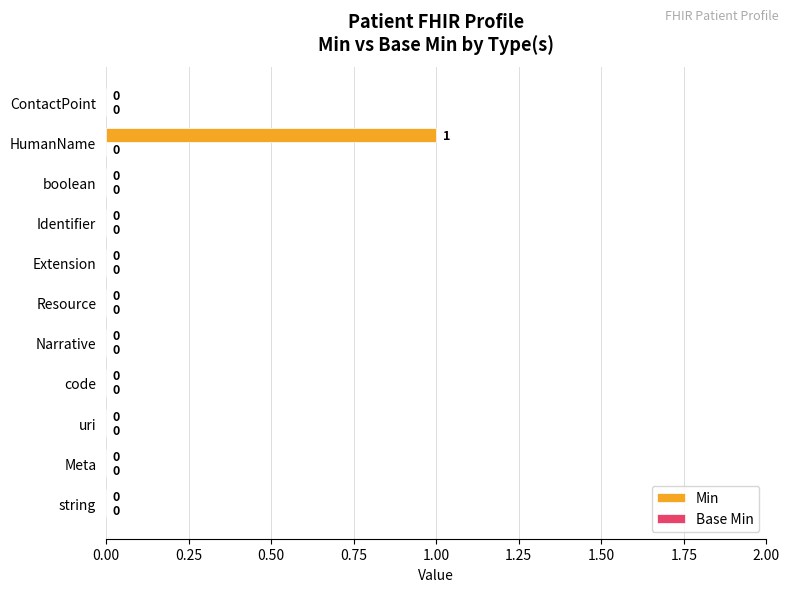

At which category does the chart reach its peak across all series?

HumanName